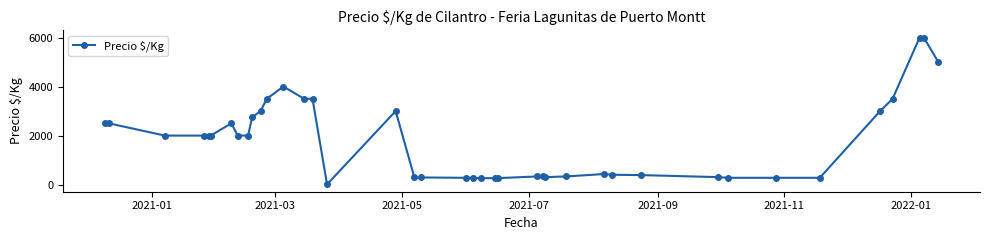

What is the value of the 39th point from the left?

6000